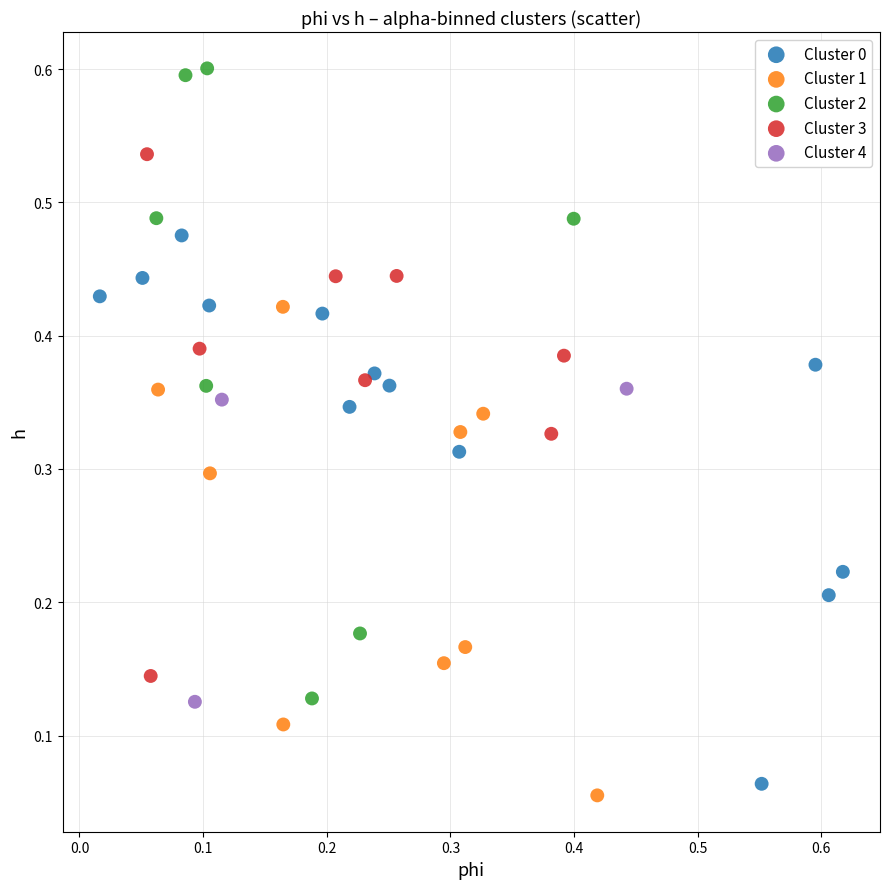

Which series has the widest spread of Y values?

Cluster 2